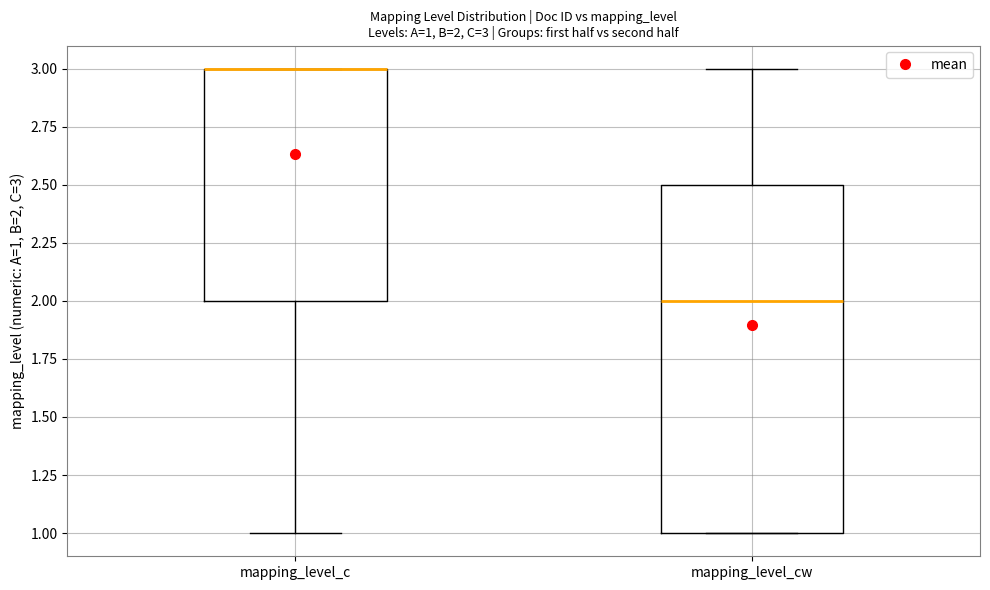

Which box is the tallest, from its lower edge to its upper edge?

mapping_level_cw